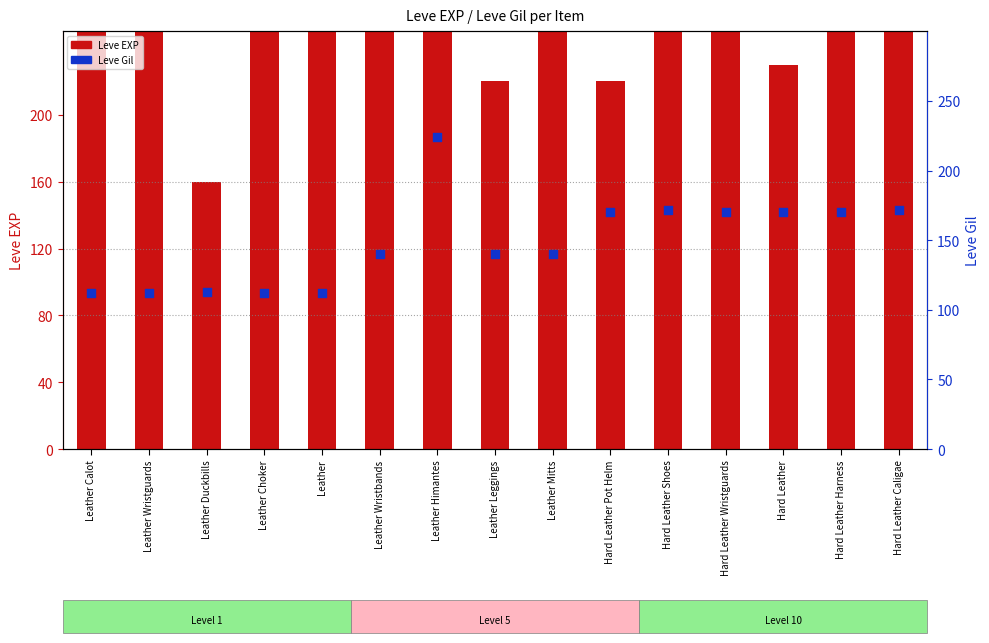

What is the total value across all series at Leather Leggings?

360